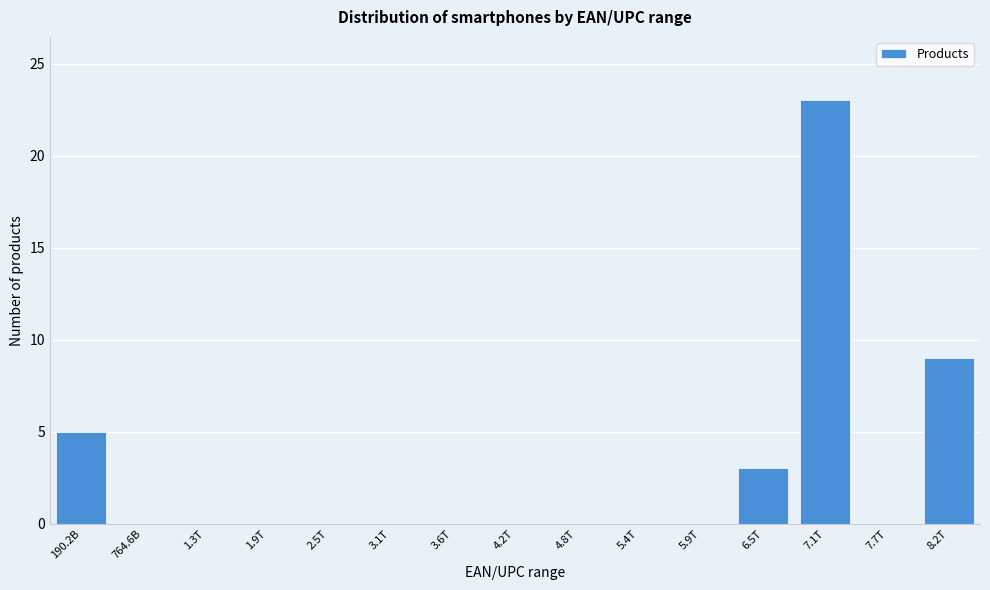

Reading right to left, list all the values displayed in this chart.

8.2T=9	7.7T=0	7.1T=23	6.5T=3	5.9T=0	5.4T=0	4.8T=0	4.2T=0	3.6T=0	3.1T=0	2.5T=0	1.9T=0	1.3T=0	764.6B=0	190.2B=5